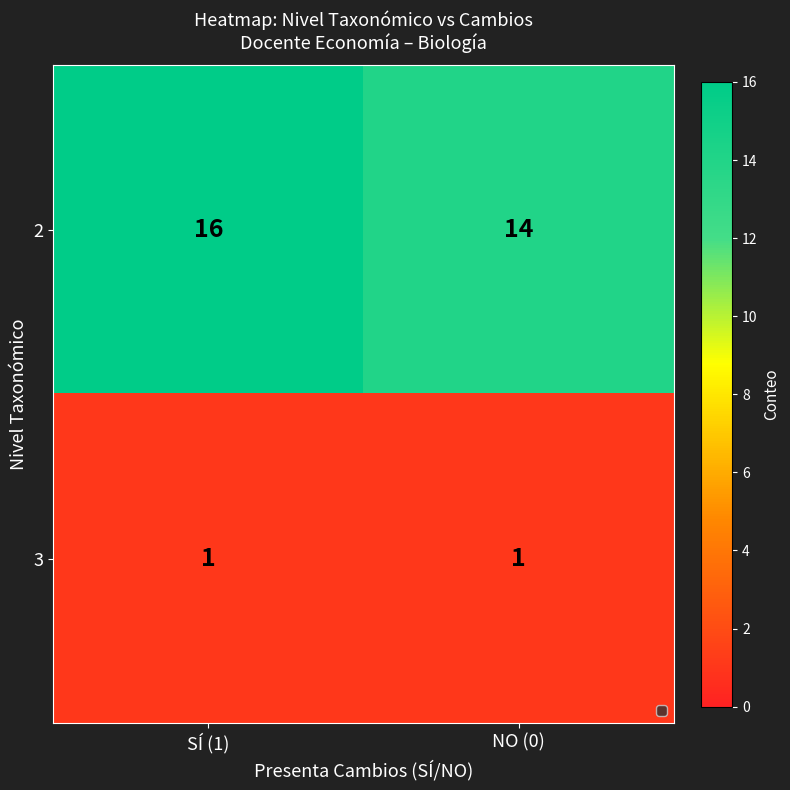

The 2 series shows 9 at SÍ (1). True or false?

False